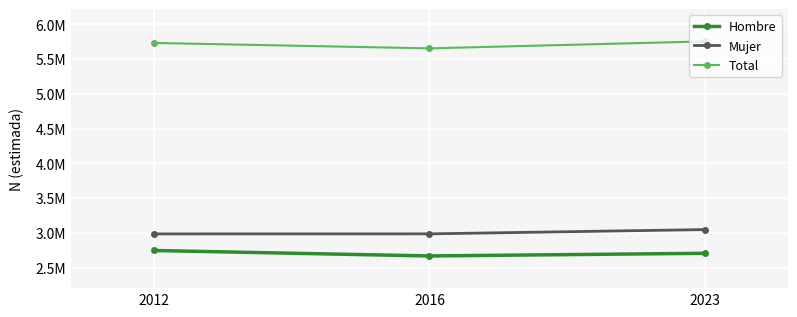

Does the chart have visible grid lines?

Yes